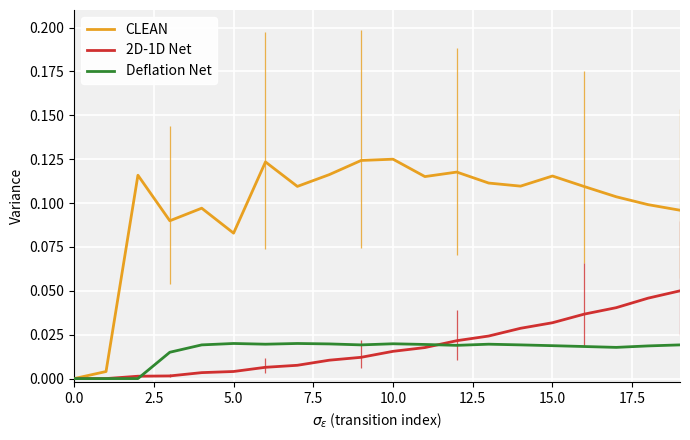

Which has a higher value, 14 or 12?

12